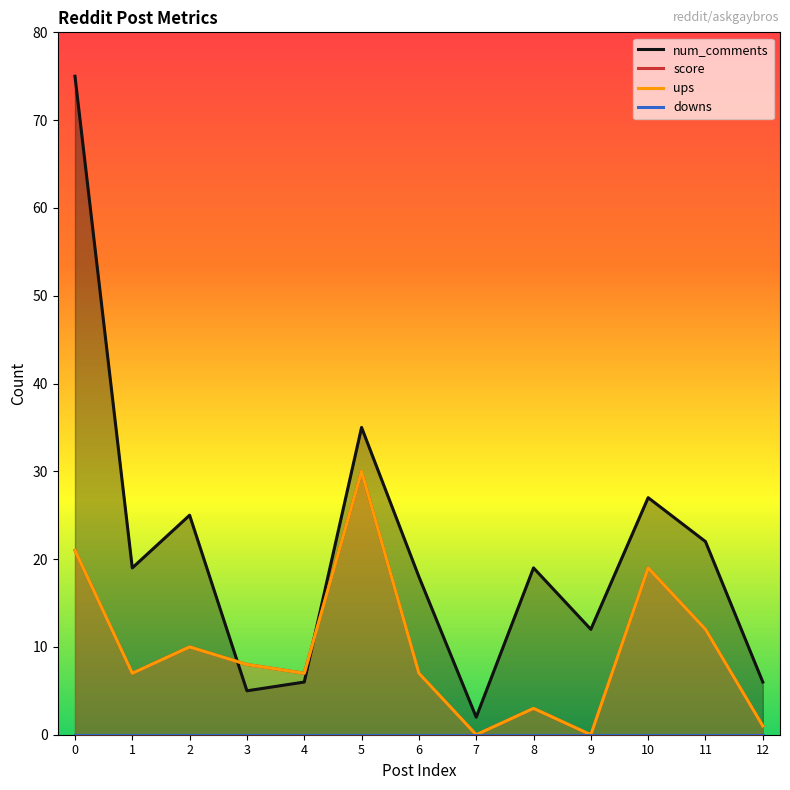

Rank the series at 7 from lowest to highest value.

score, ups, downs, num_comments